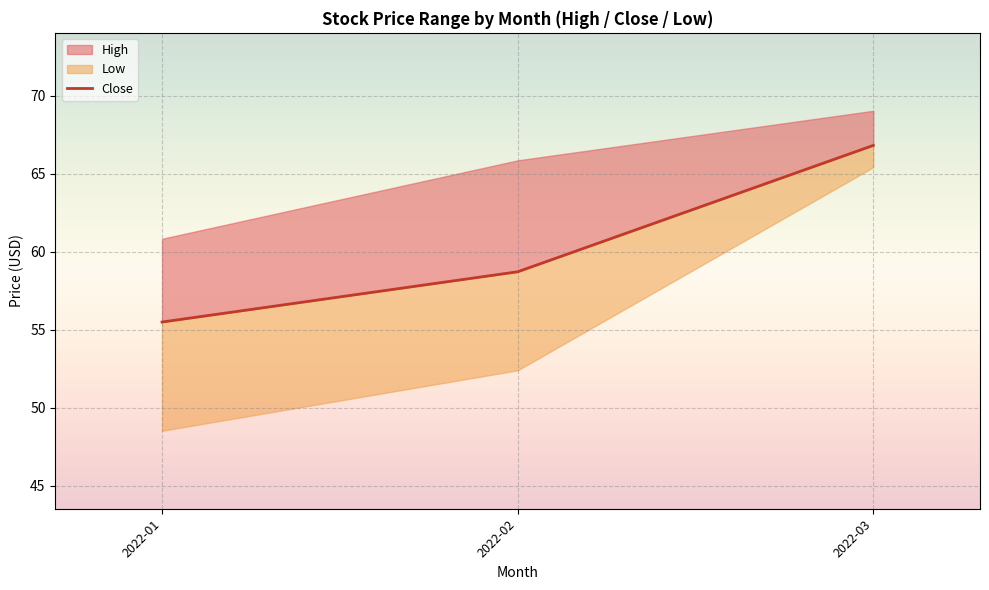

List the labels in order of value, smallest first.

2022-01, 2022-02, 2022-03